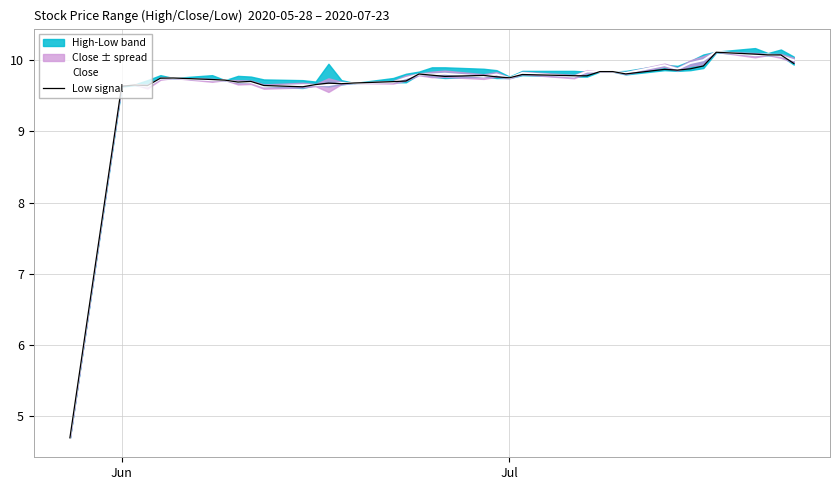

Where does the Close series first go above 9?

Jun